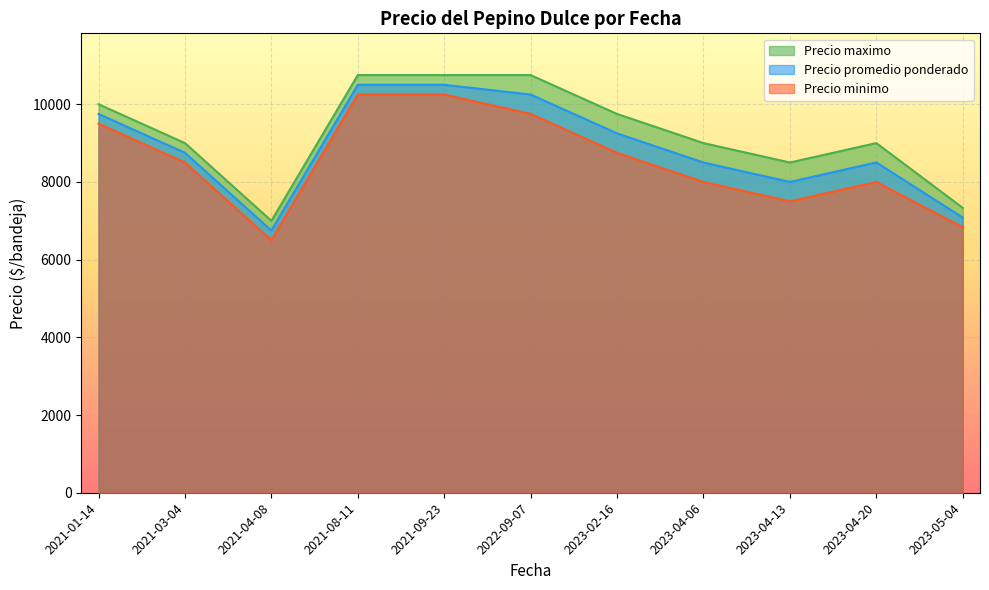

What is the approximate value of Precio maximo at 2023-05-04?

7333.3